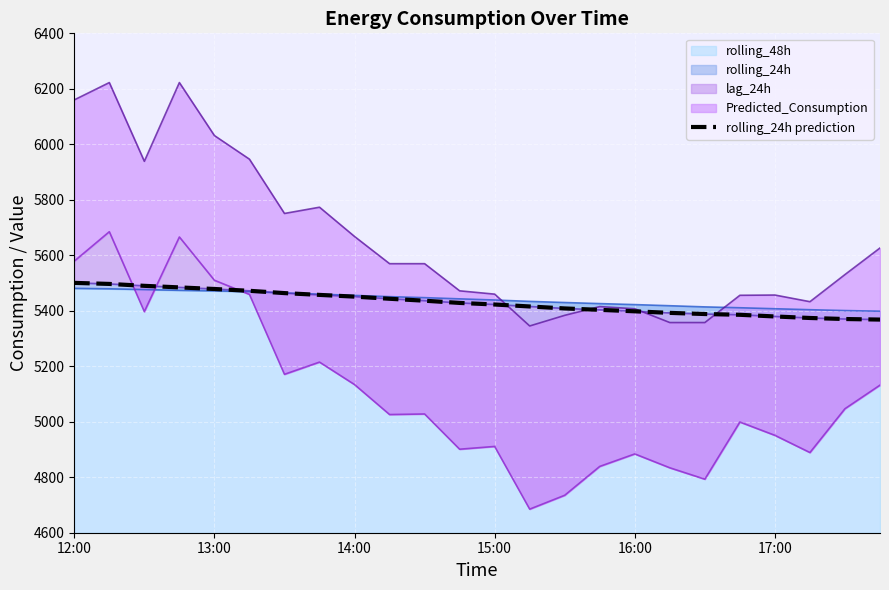

What is the change in value from 15:00 to 22?

-114.0